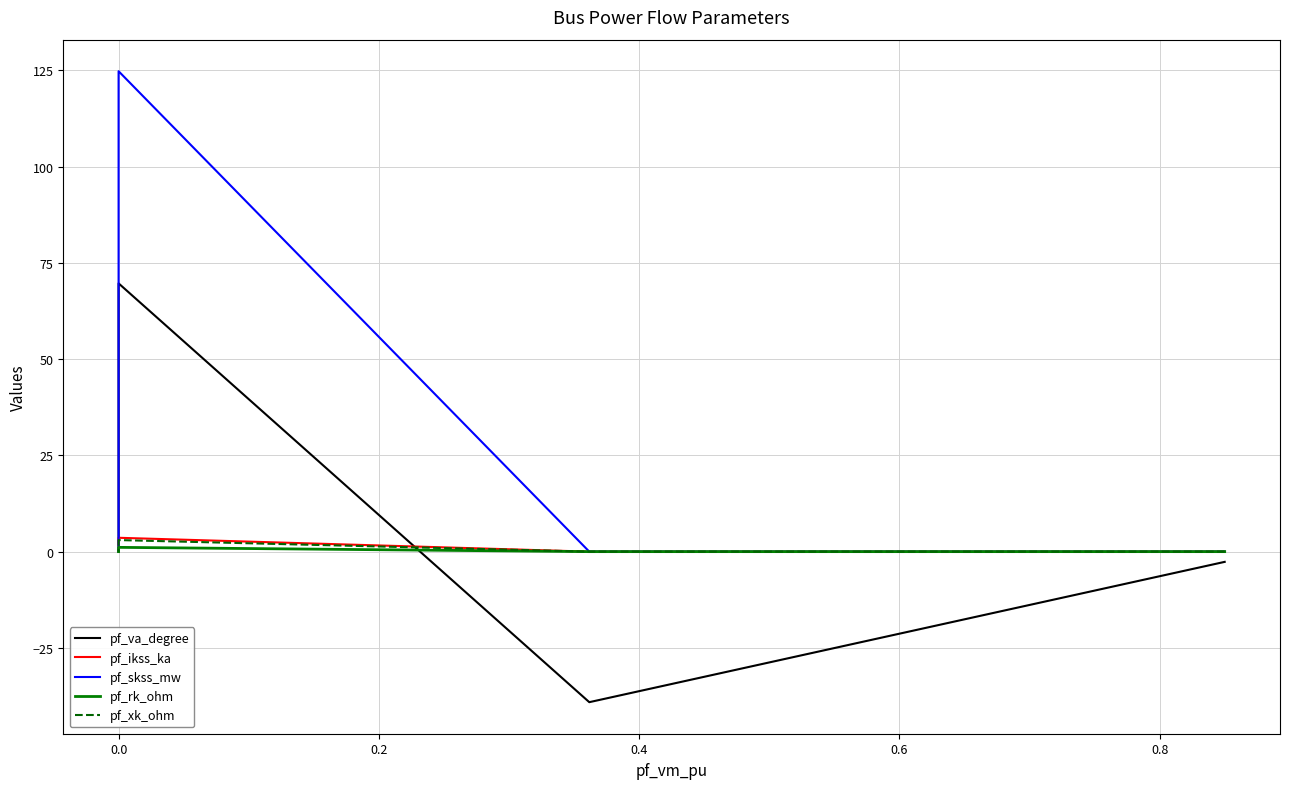

Where does the pf_va_degree series first go above 0?

0.2